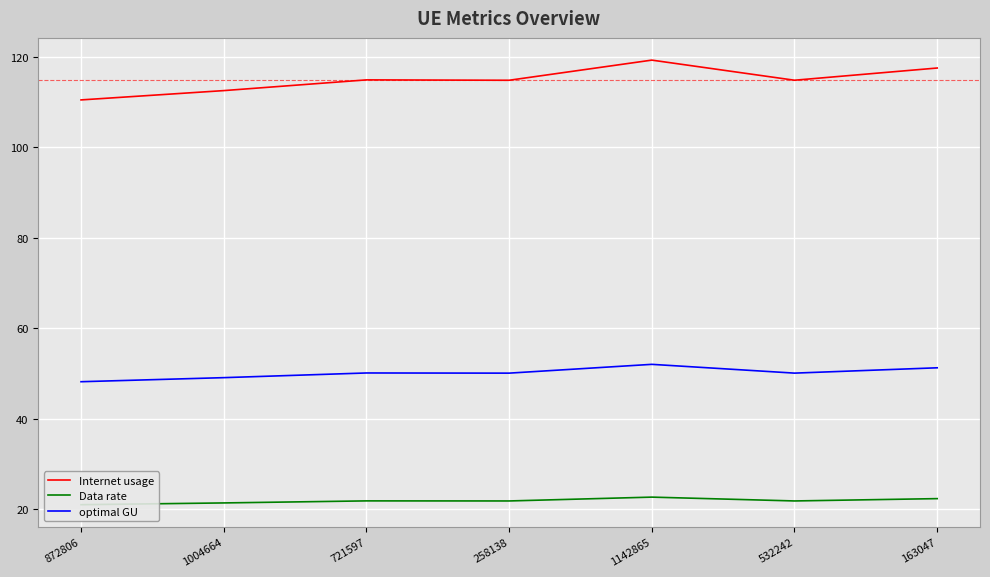

What is the label of the 4th point from the right?

258138